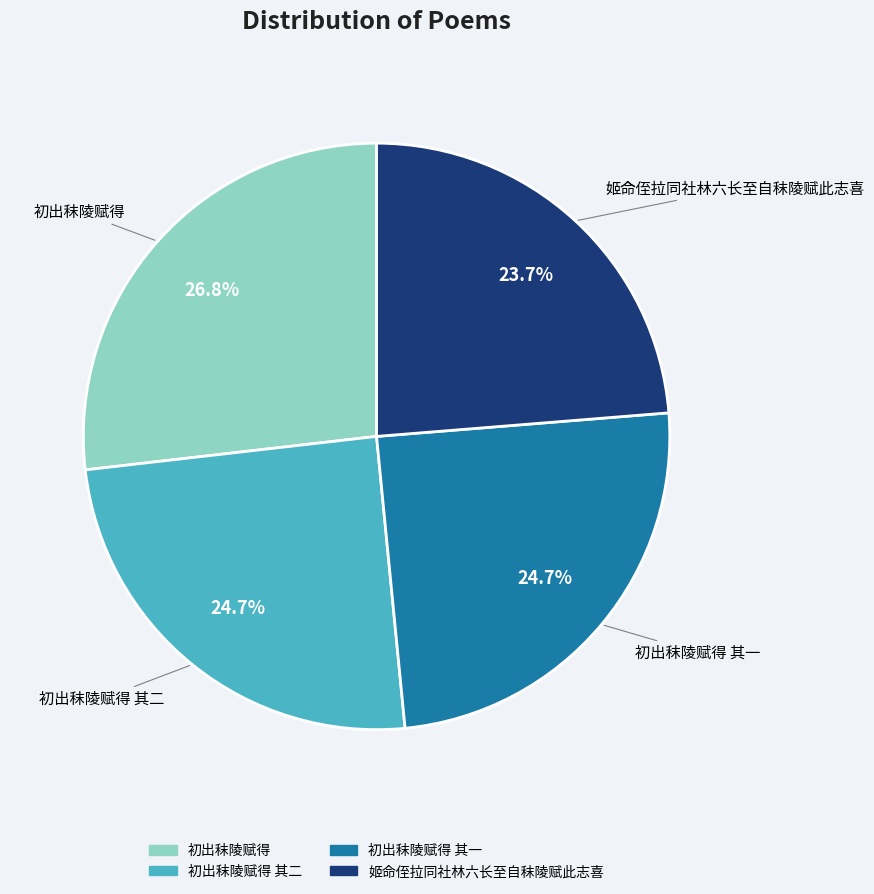

Is there any slice that represents more than half of the pie?

No